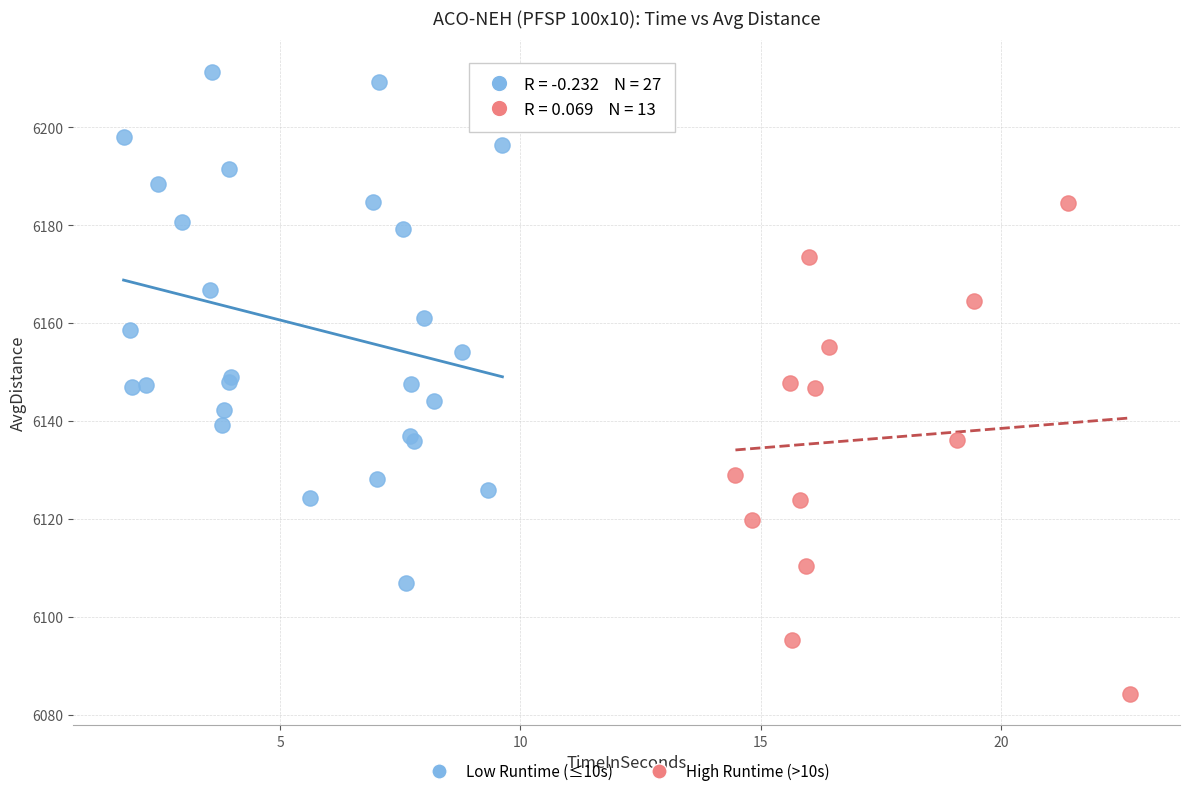

Which series contains the lowest Y value?

High Runtime (>10s)